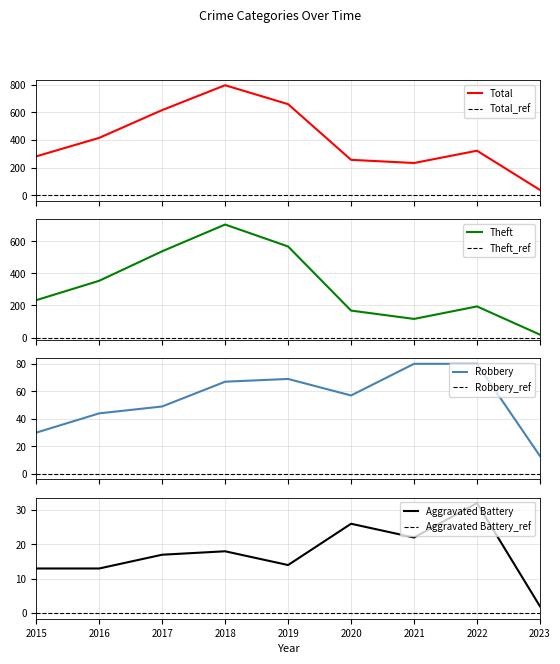

Which series has the widest spread of values?

Total